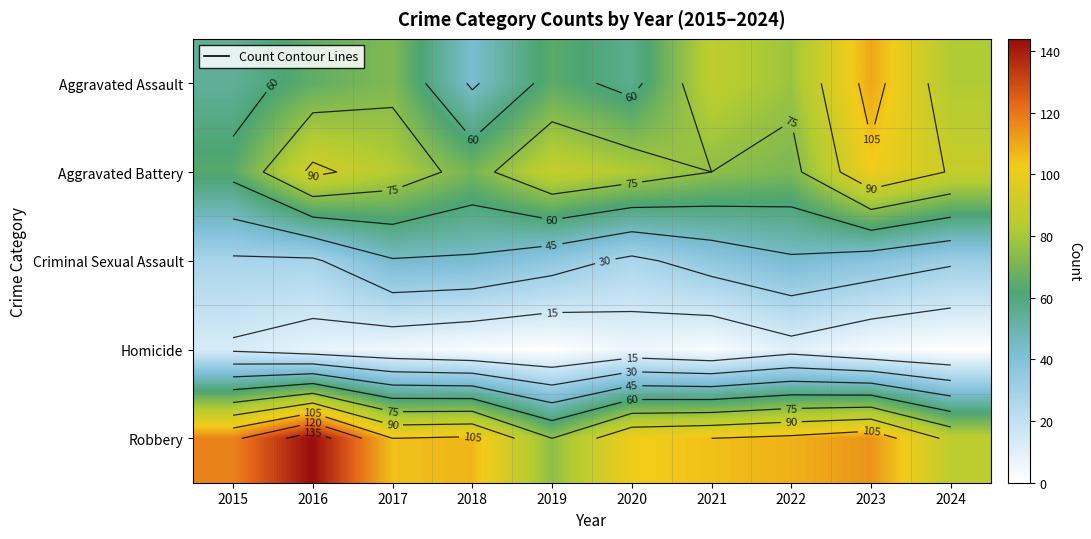

The Aggravated Assault series shows 91 at 2016. True or false?

False